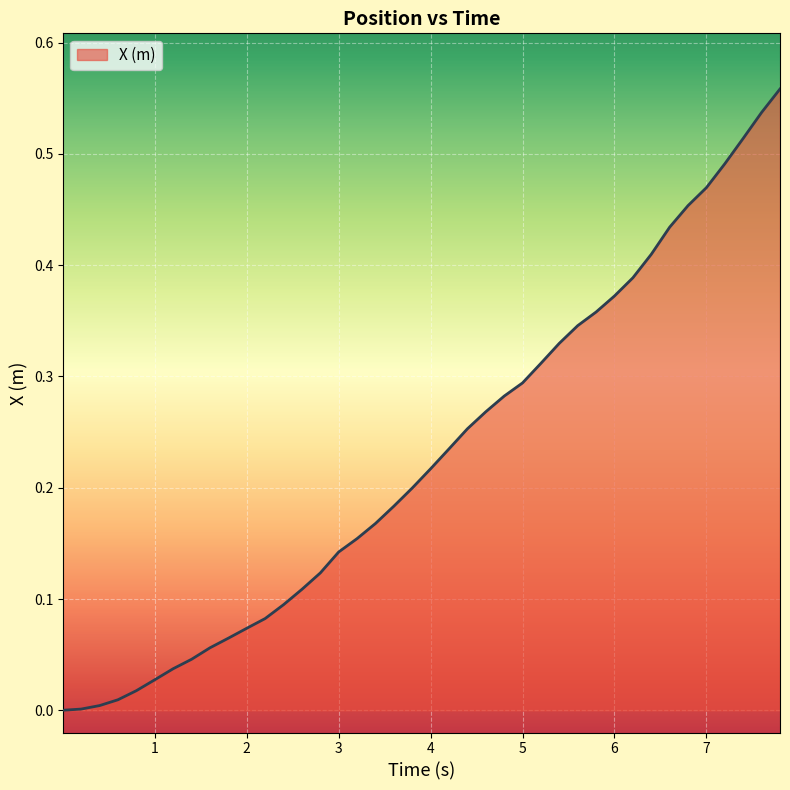

Is this an area chart (filled region under the line)?

Yes